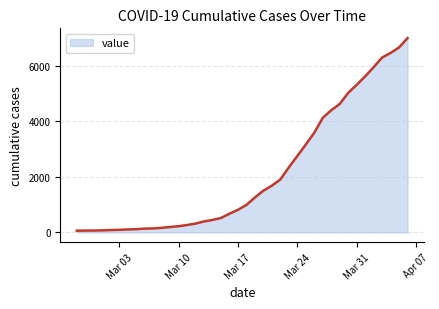

What is the difference between the maximum and minimum values?

6938